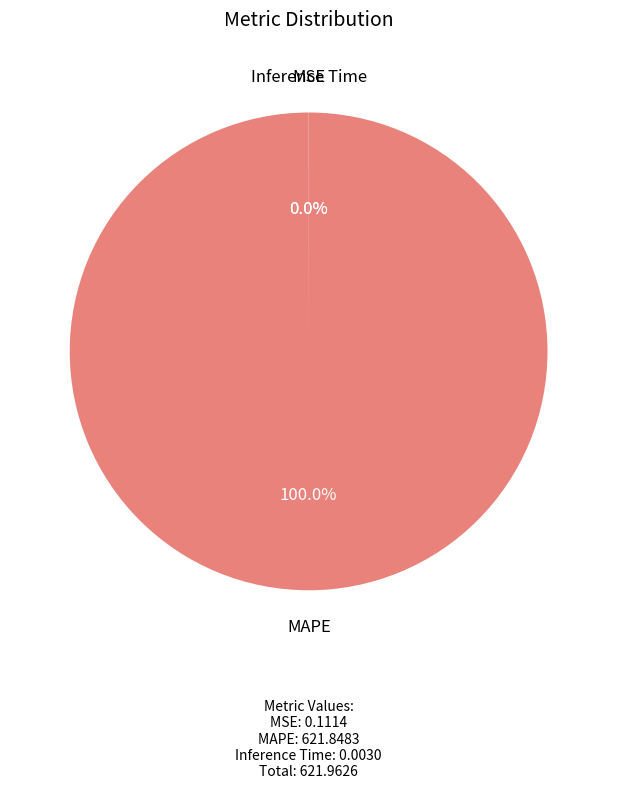

Does any single category account for the majority?

Yes